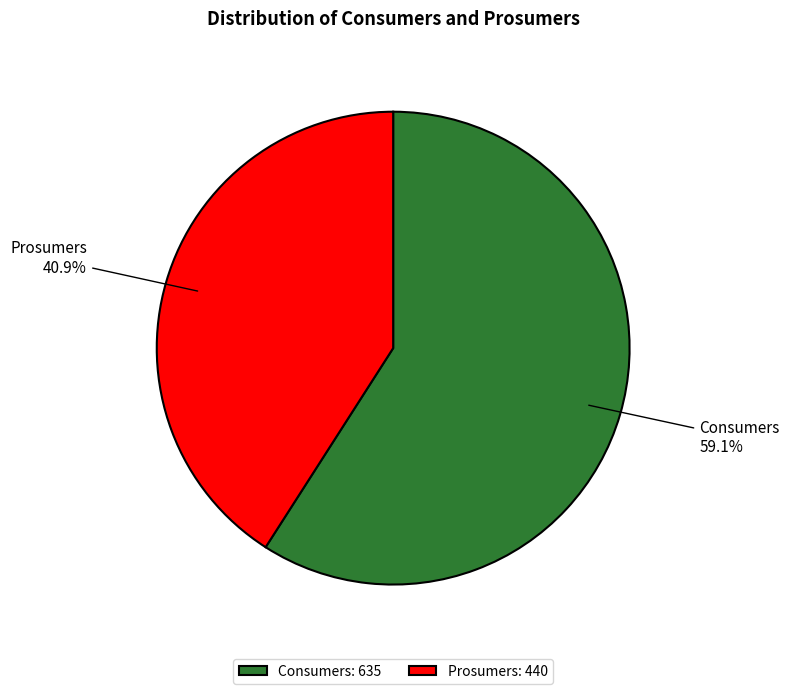

Which slice represents more than half of the pie?

Consumers